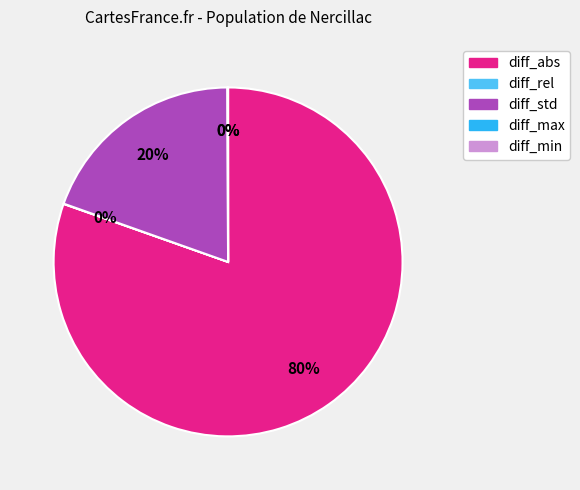

Which category has the biggest portion of the pie?

diff_abs